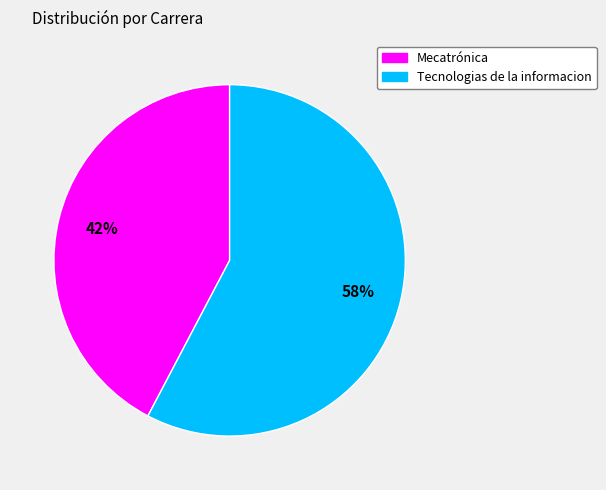

Combined, do Mecatrónica and Tecnologias de la informacion account for over 50%?

Yes